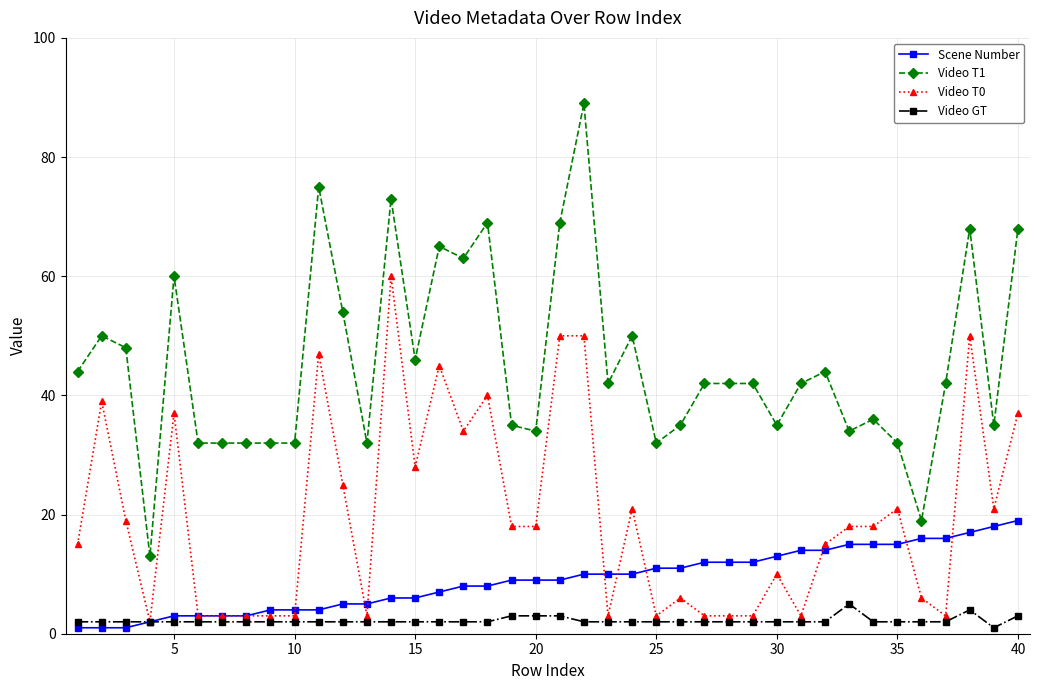

Which series has the widest spread of values?

Video T1